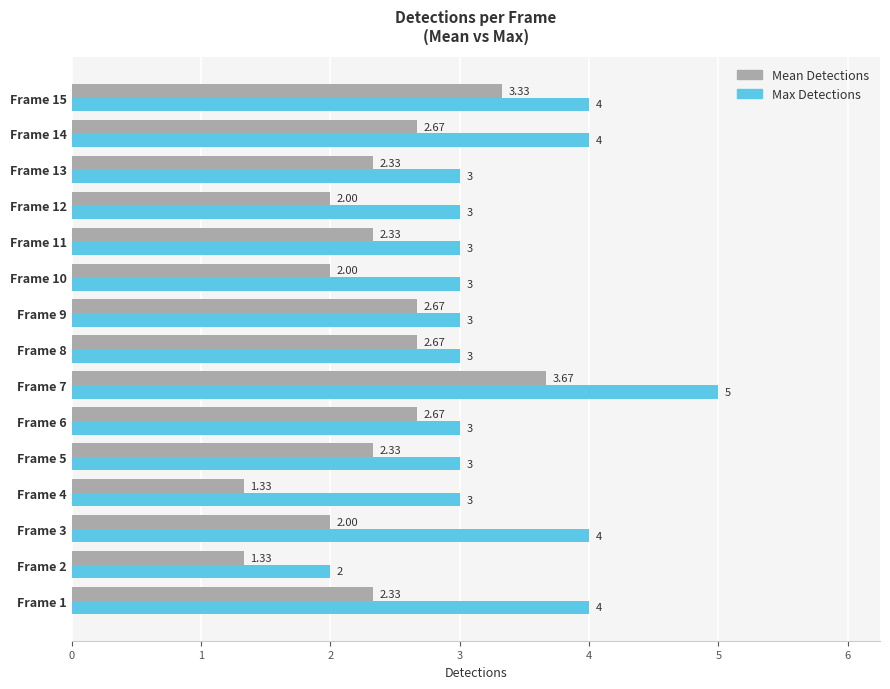

Rank the series by their maximum value, from lowest to highest.

Mean Detections, Max Detections